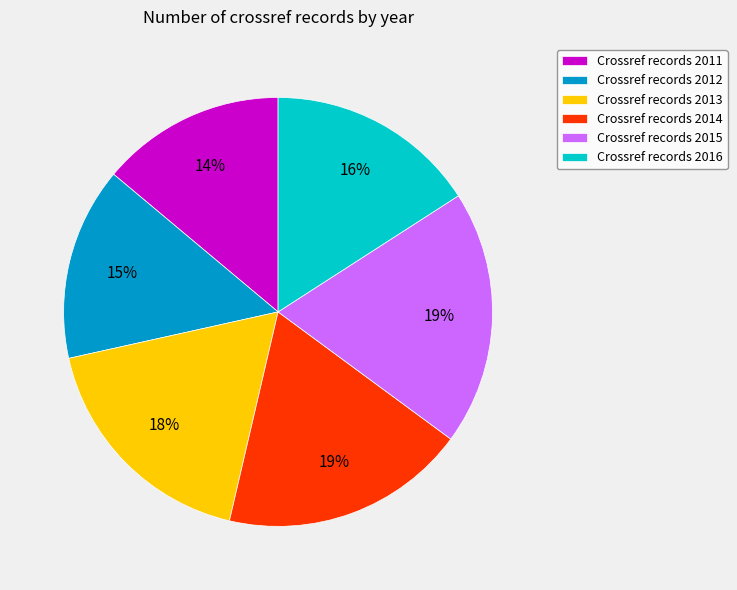

Which slice is the smallest?

Crossref records 2011